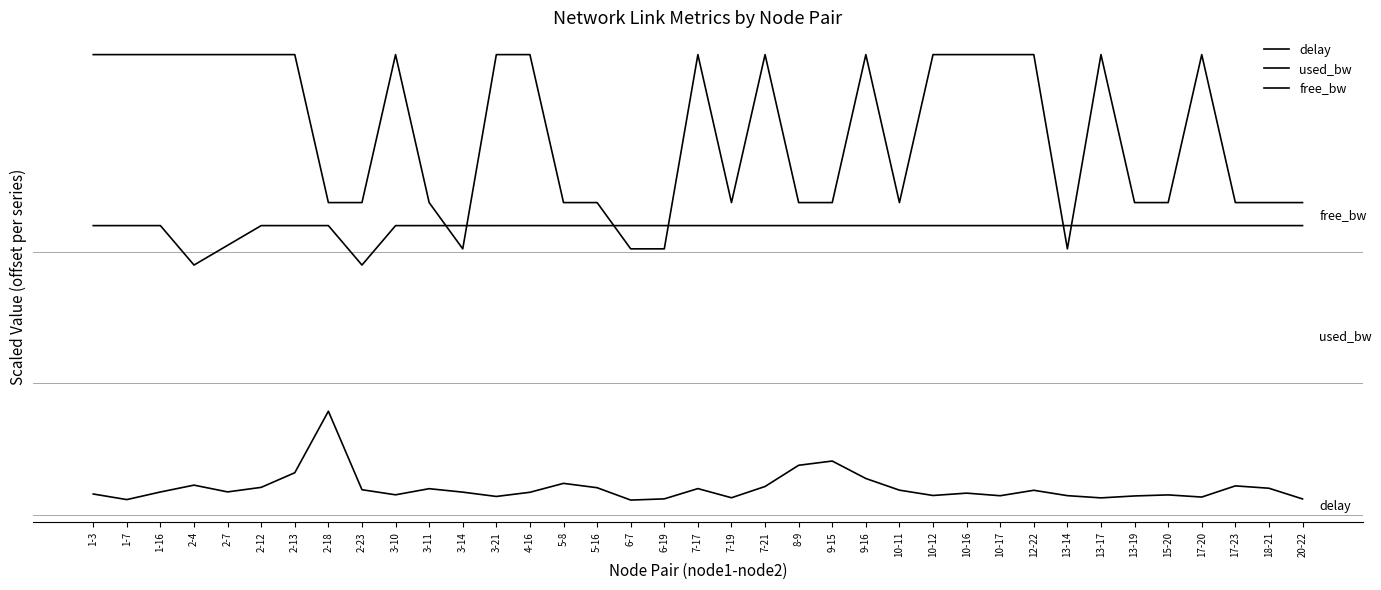

Is this an area chart (filled region under the line)?

No